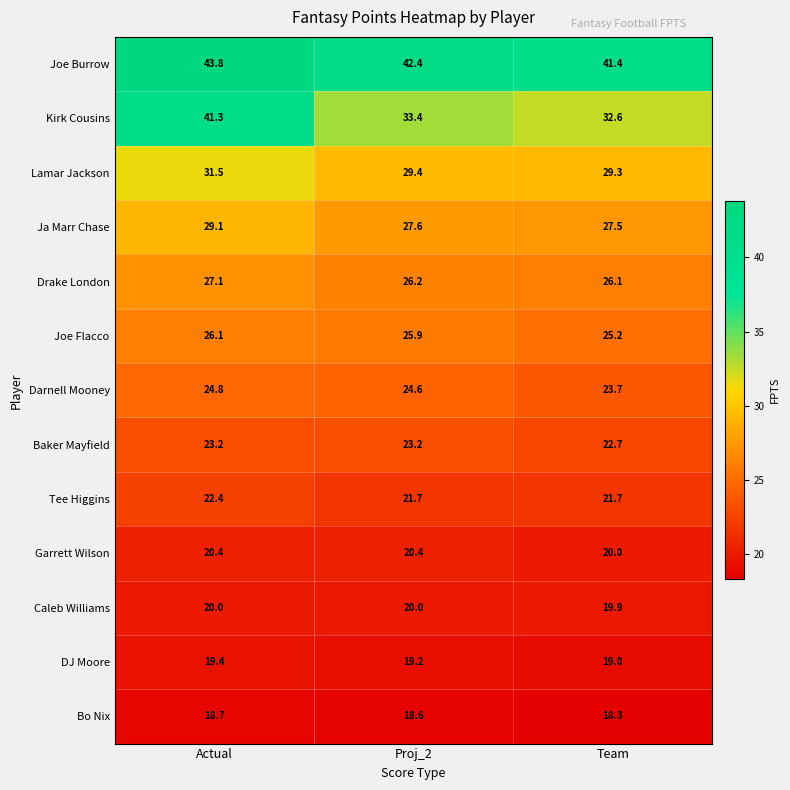

Count the number of data series in this chart.

13